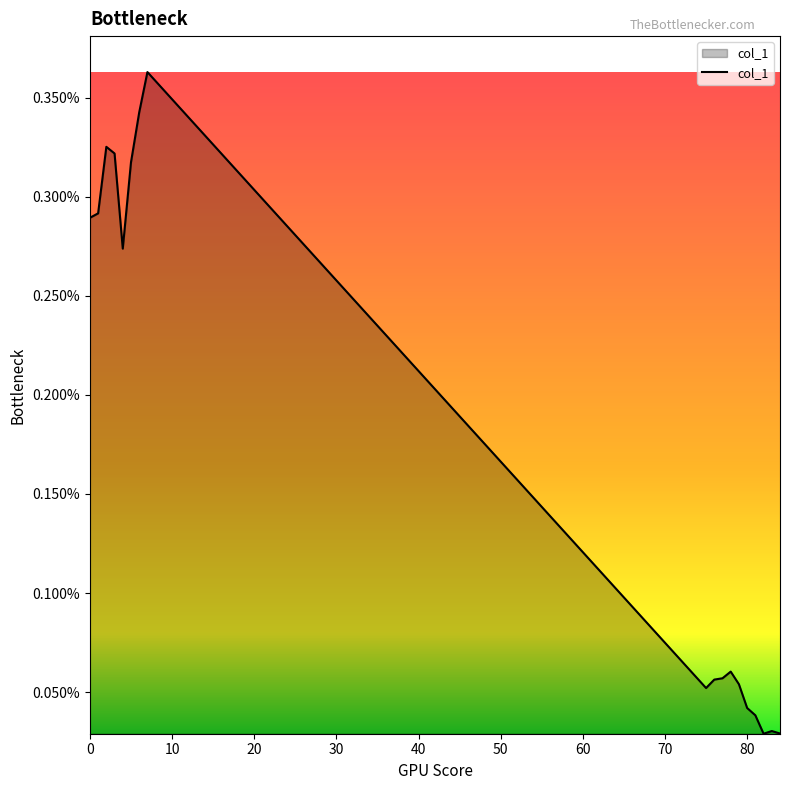

Is this an area chart (filled region under the line)?

Yes